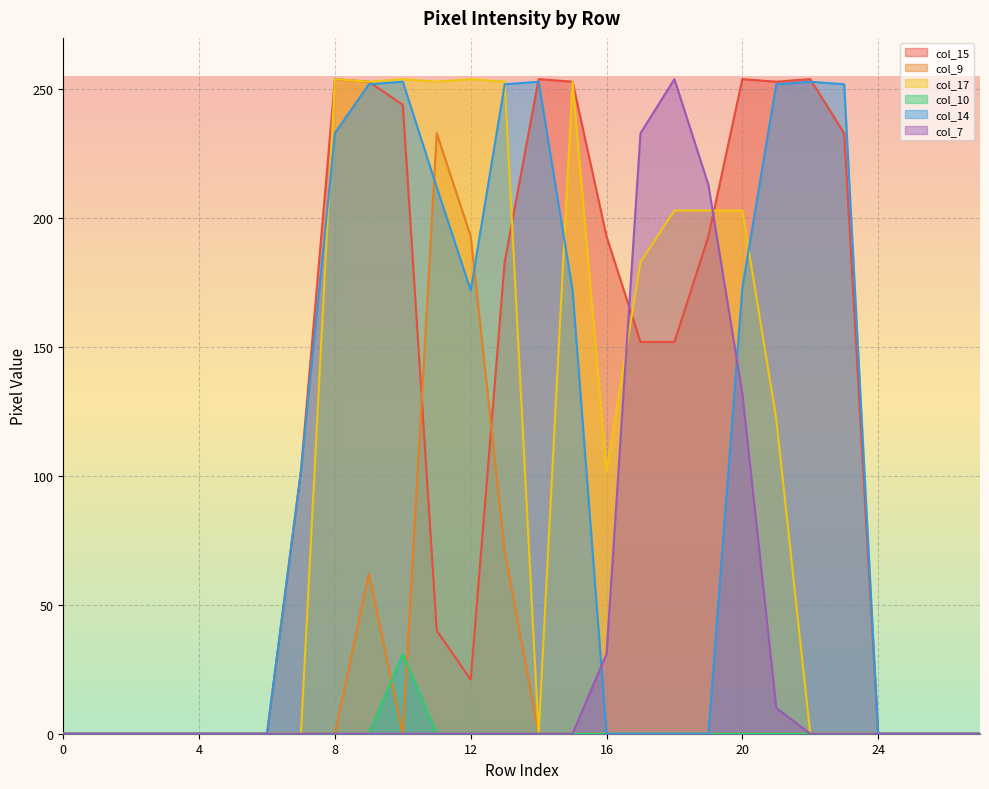

Does the chart display data point markers on the line(s)?

No